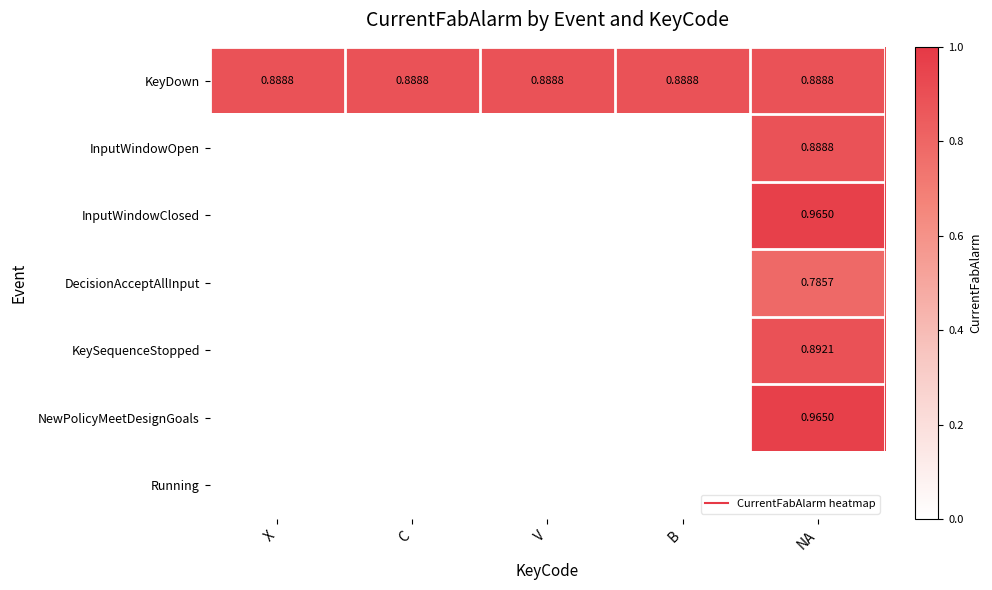

True or false: KeyDown has a value of 0.9 at X.

True